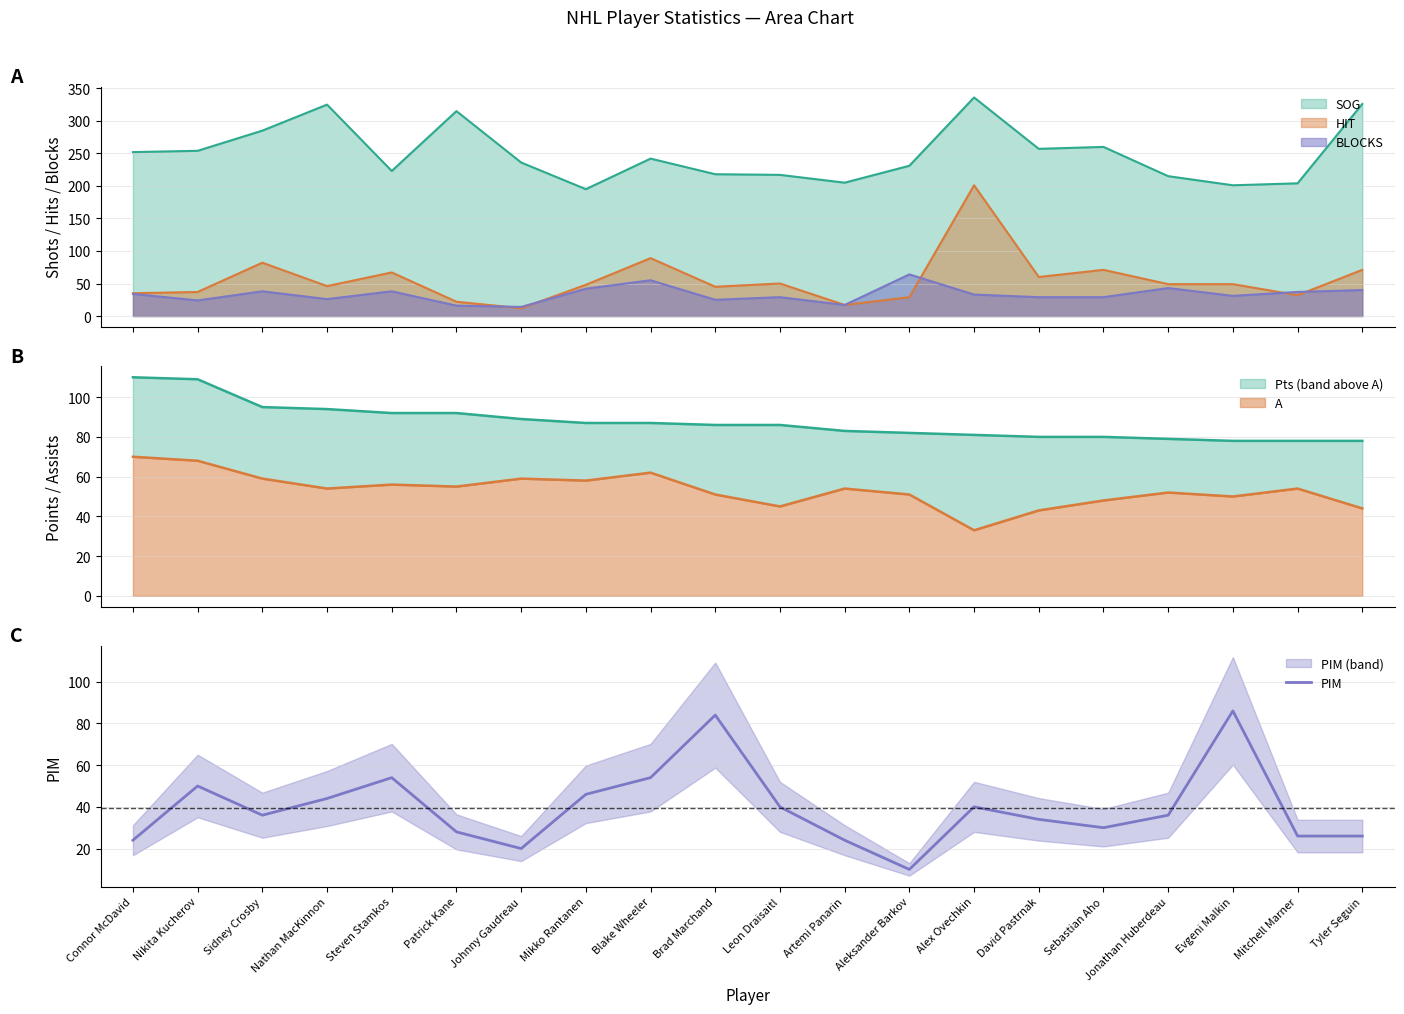

Which label corresponds to the smallest value in the chart?

Aleksander Barkov